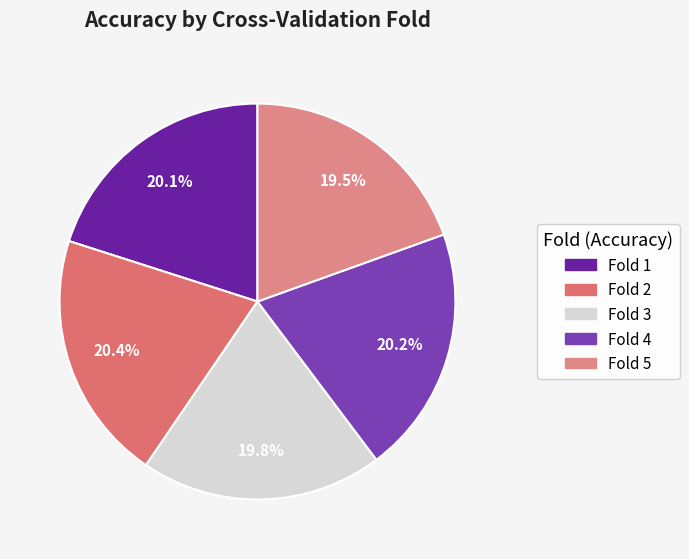

Combined, what portion of the pie is Fold 5 and Fold 1?

39.6%